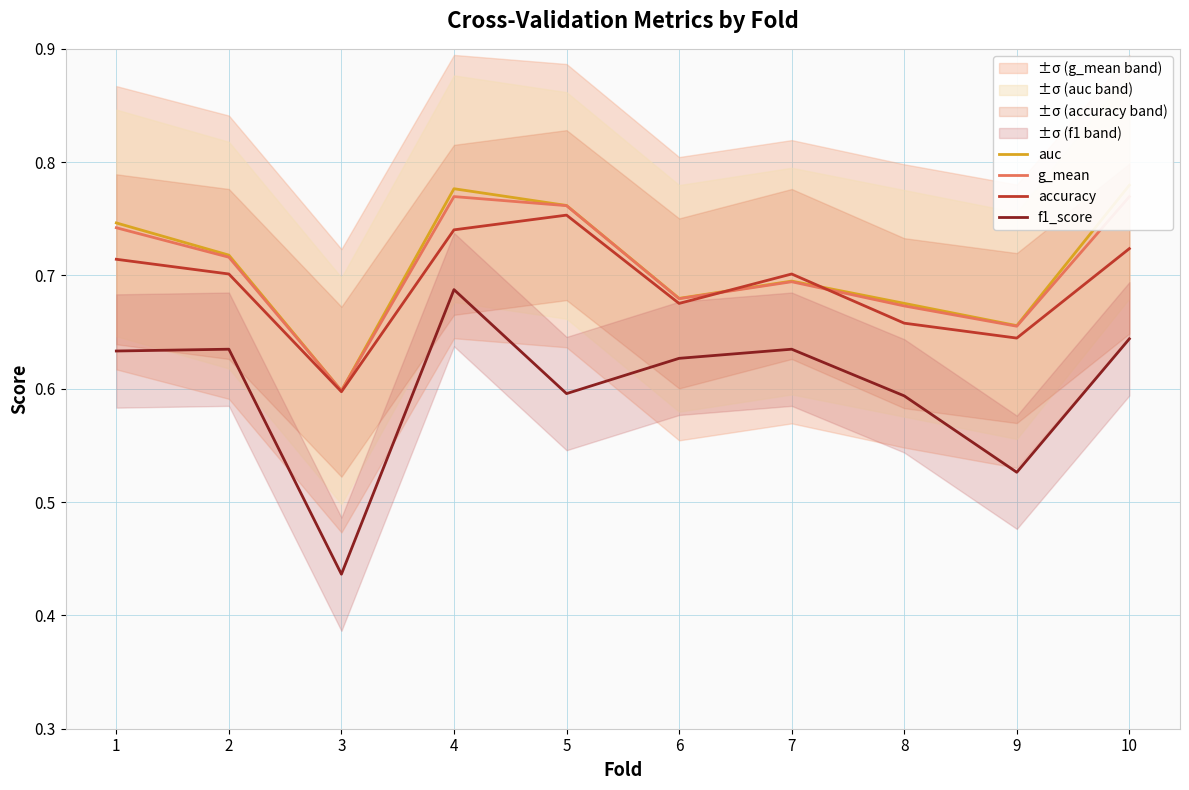

Where is accuracy nearest to the value 0?

3